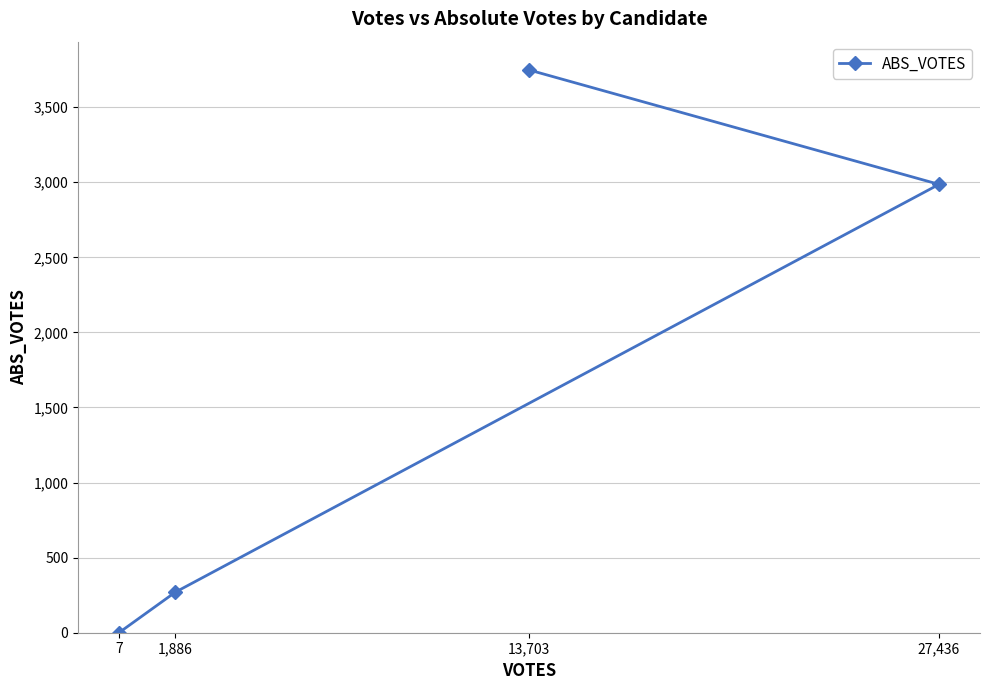

True or false: the data shows 2986 at 27,436.

True